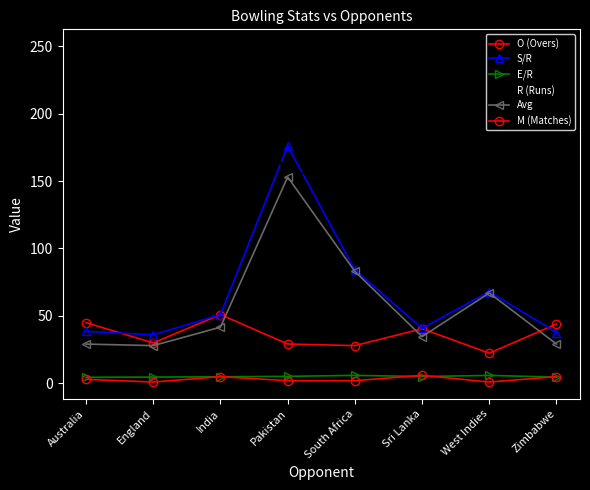

At which category does R (Runs) reach its first local valley?

England